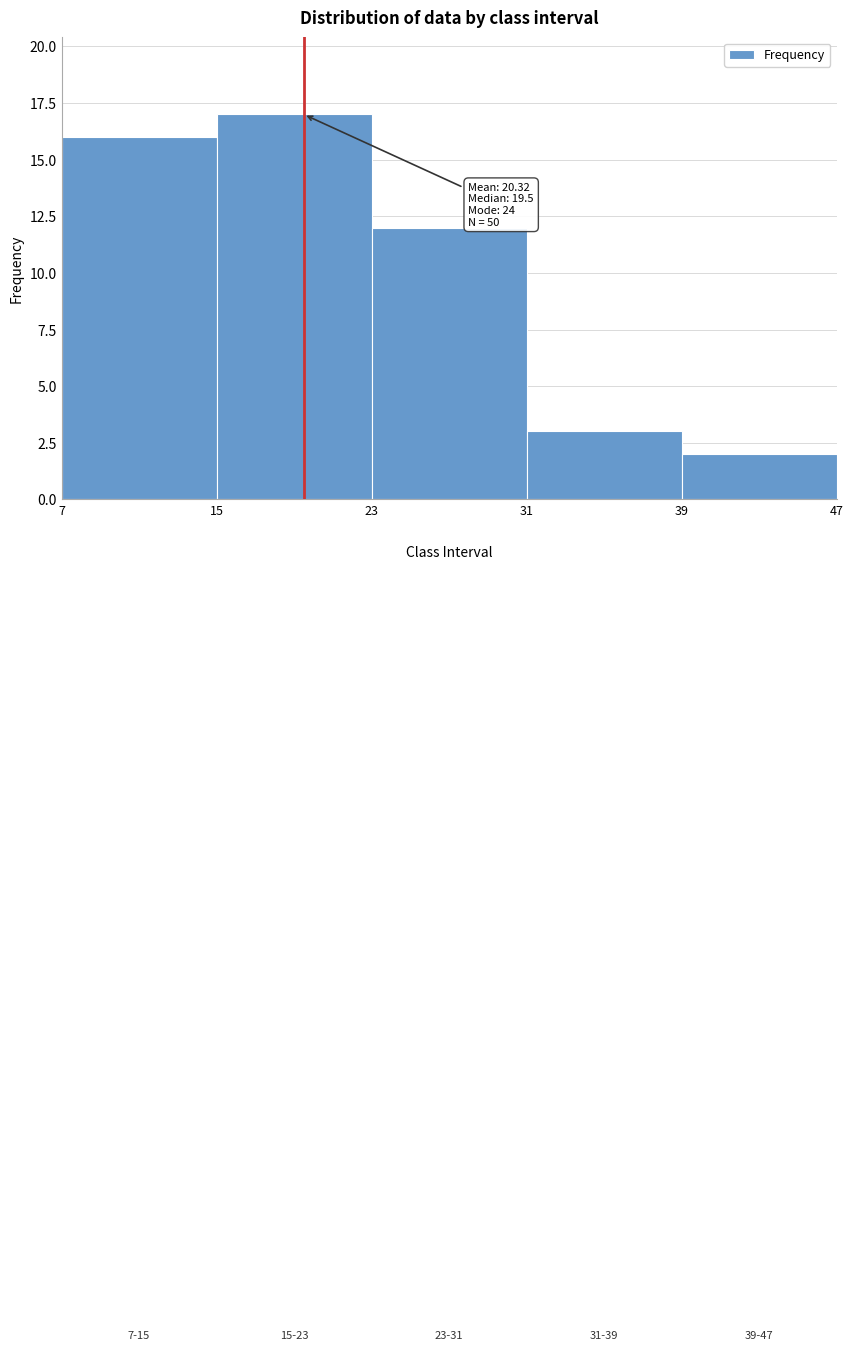

Over which range of the x-axis is the bar tallest?

15 to 23